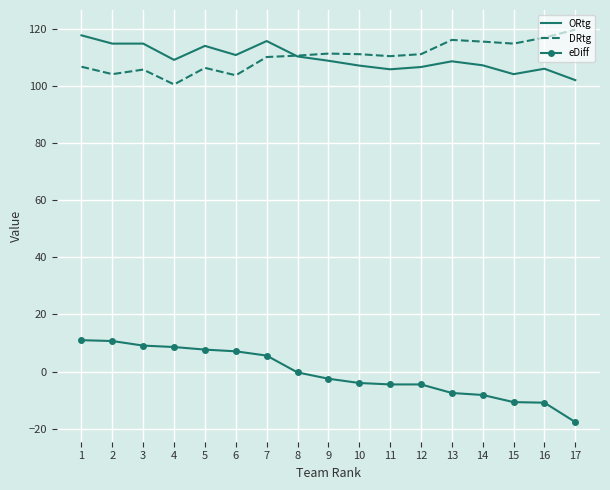

True or false: eDiff and ORtg intersect in this chart.

False